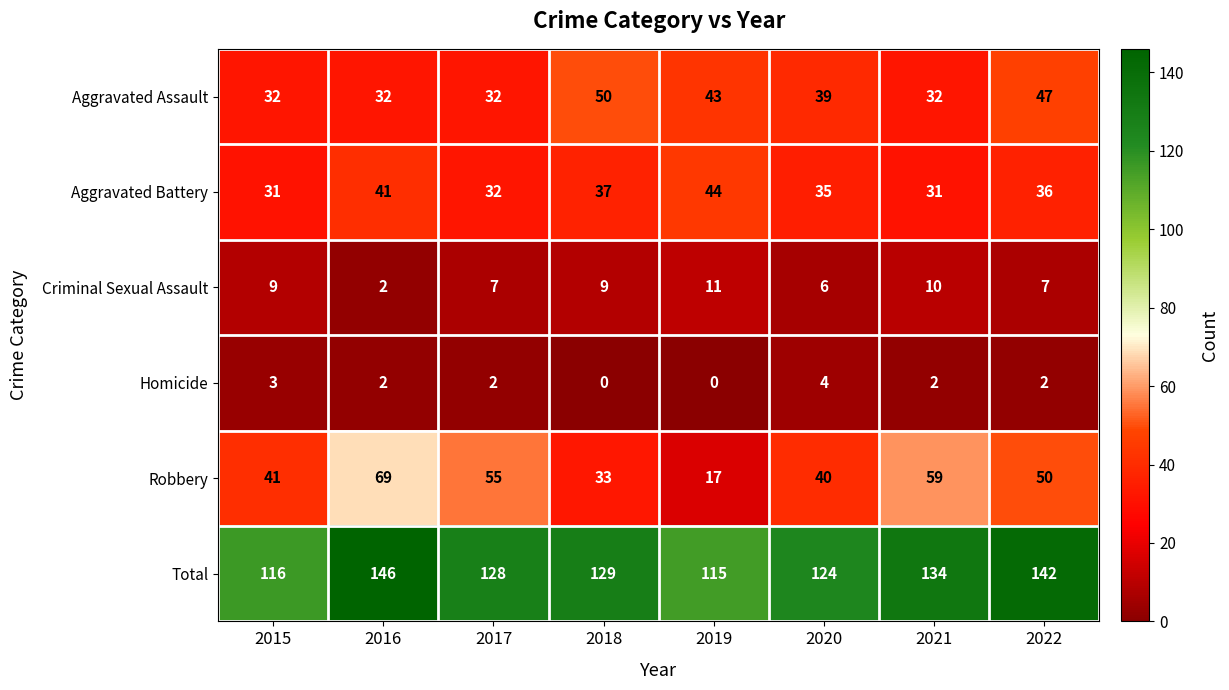

What is the difference between the Criminal Sexual Assault values at 2016 and 2022?

5